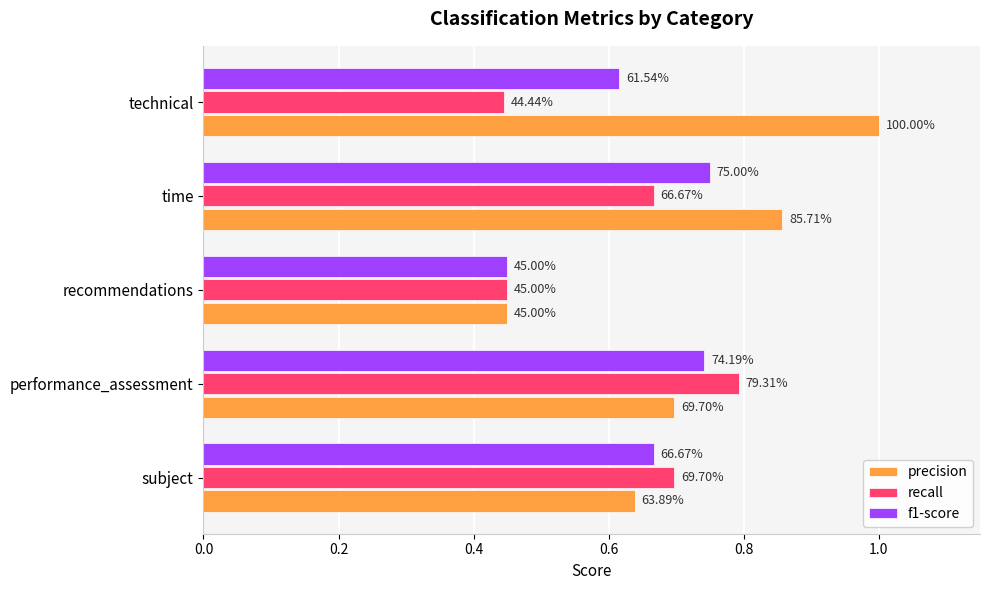

What are all the series names shown in the legend?

precision, recall, f1-score